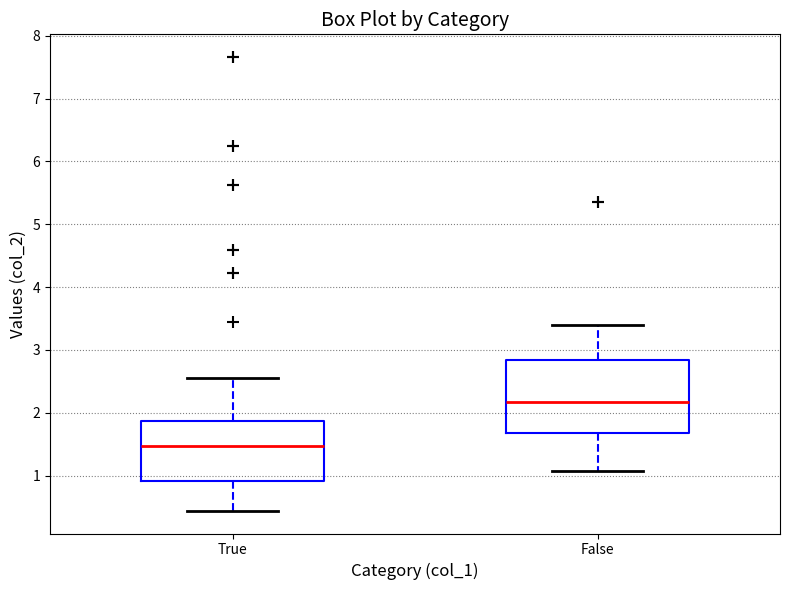

Which box has the lowest median line?

True